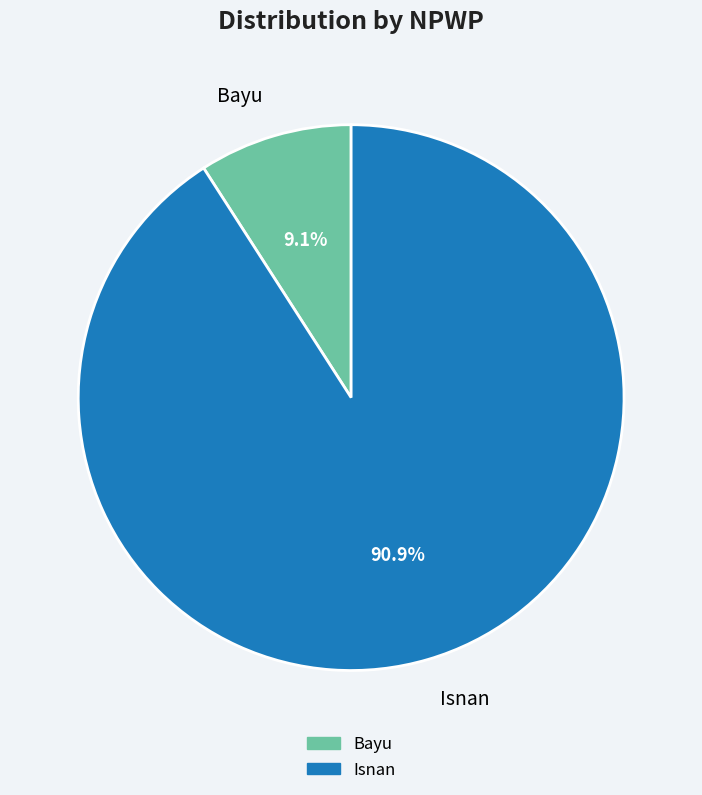

How many slices are in this pie chart?

2